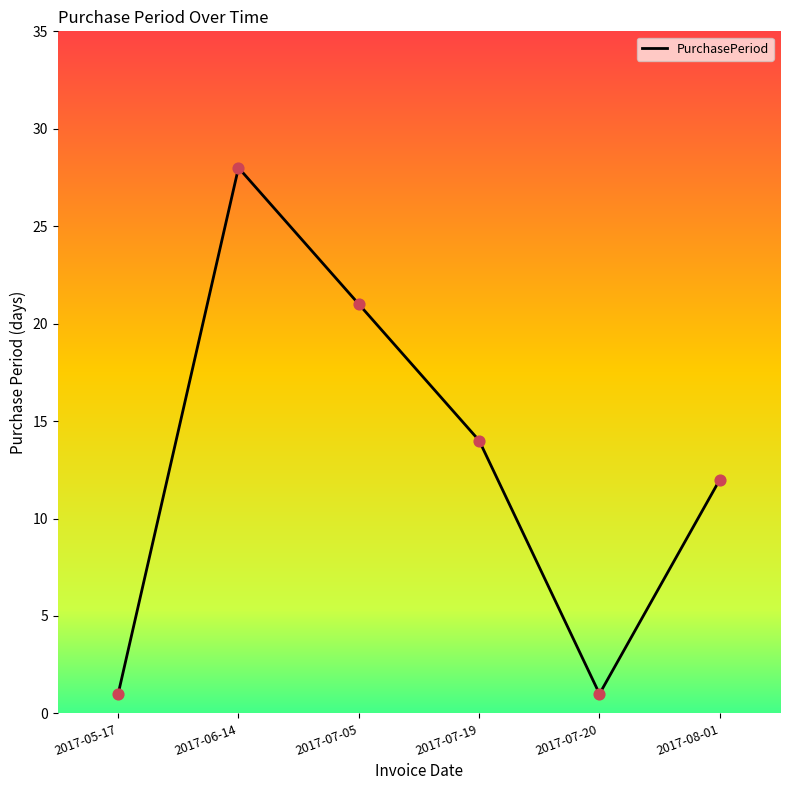

What is the ratio of the value at 2017-05-17 to the value at 2017-08-01?

0.1